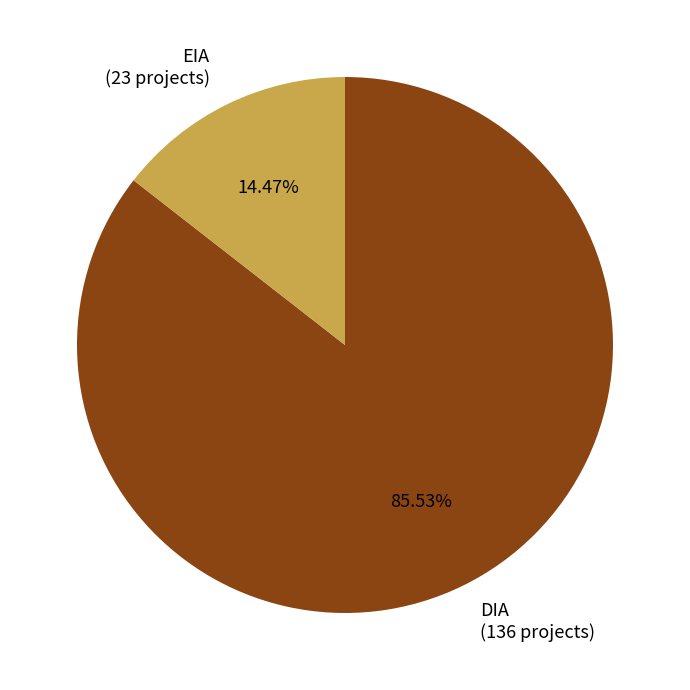

To the nearest percent, what percentage of the pie is DIA?

86%